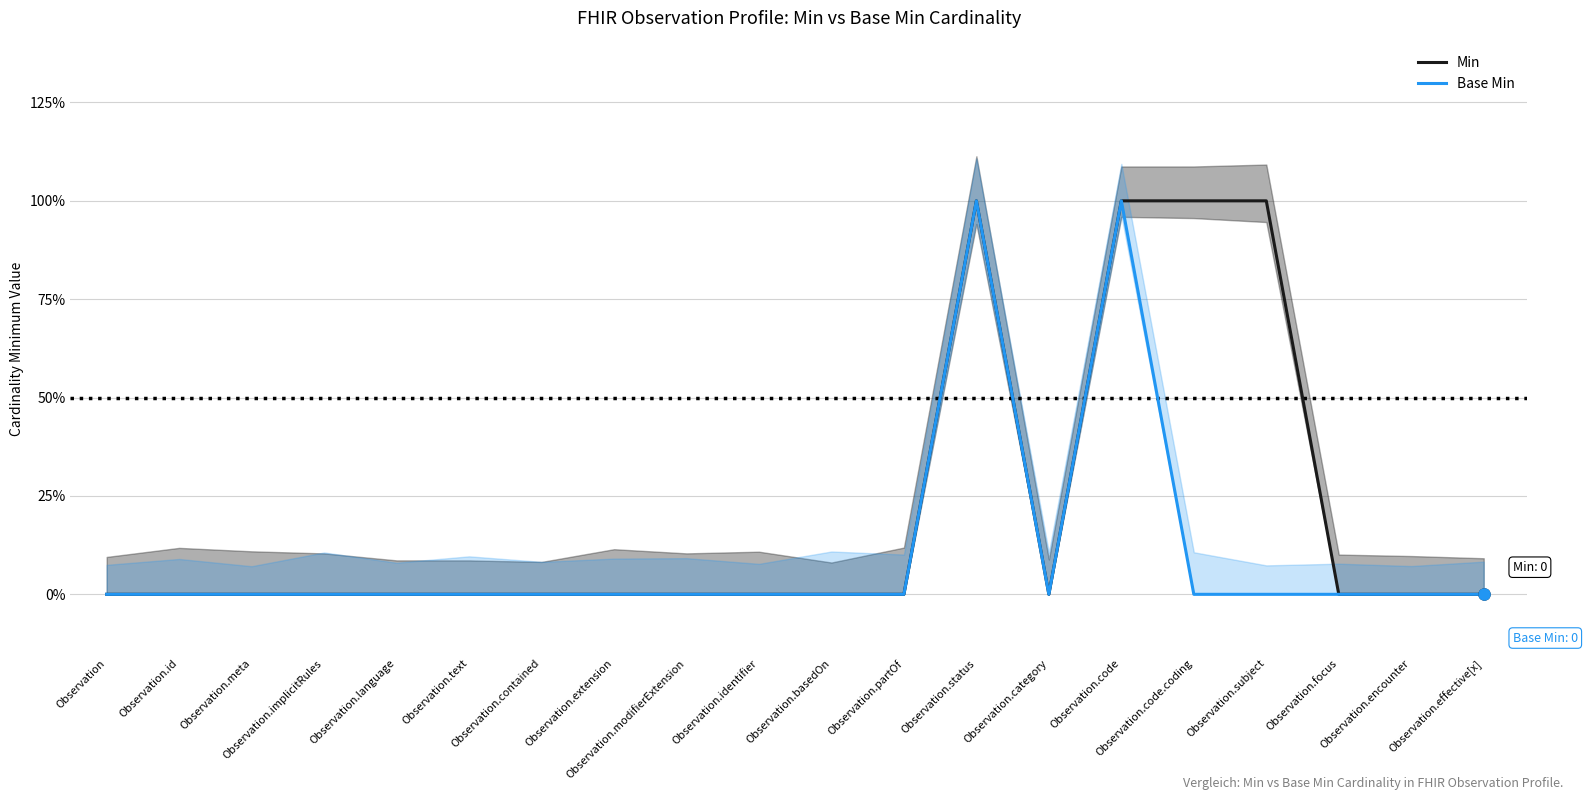

Count the Min values in the range 0 to 1.

20